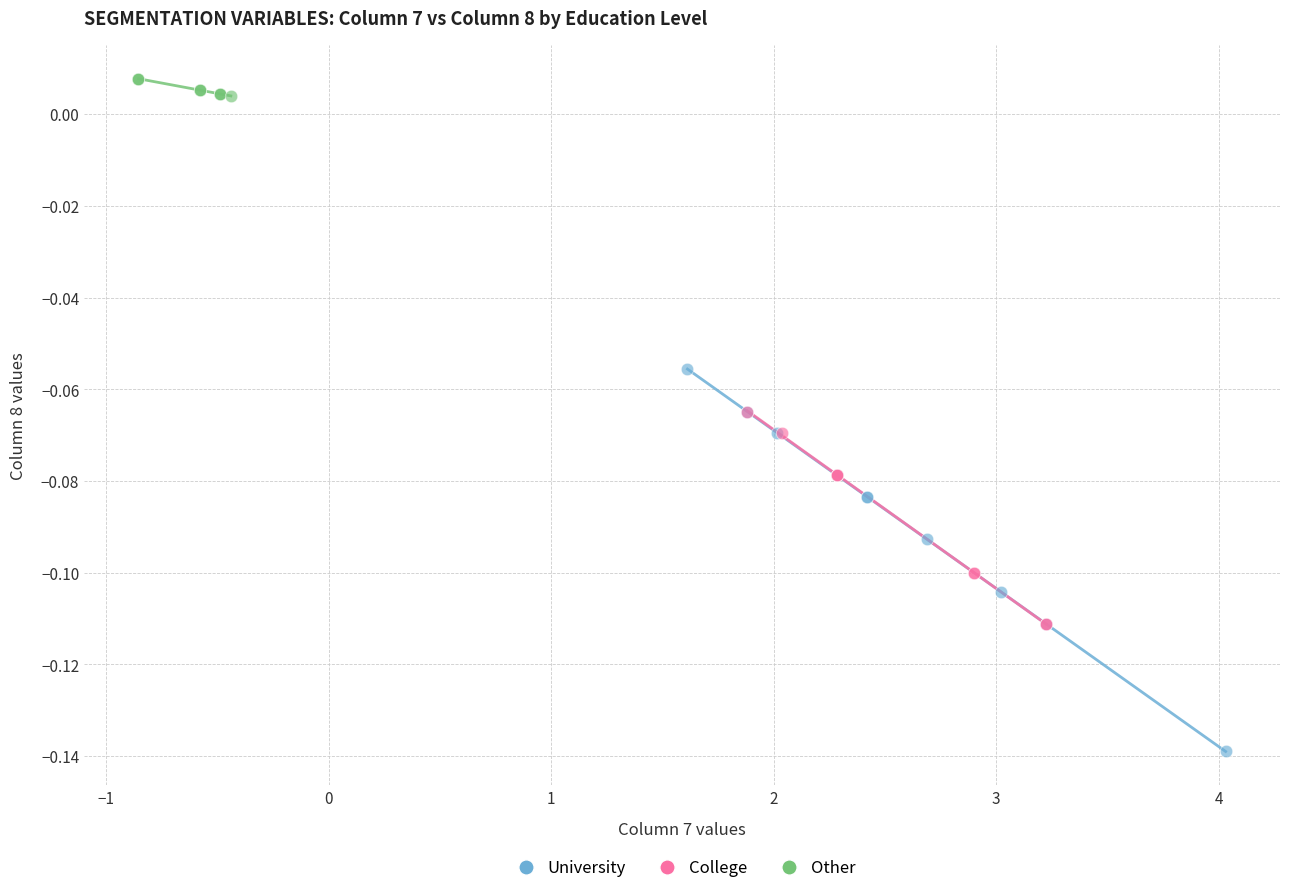

What are all the series names shown in the legend?

University, College, Other